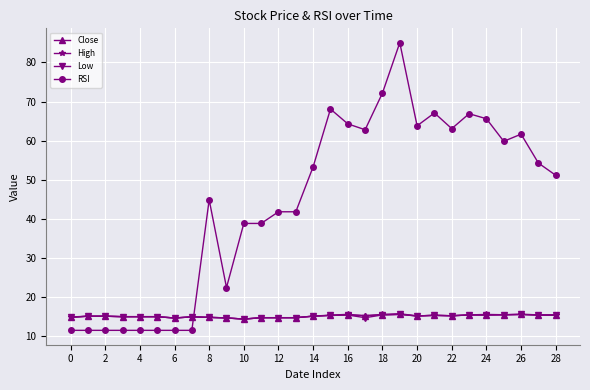

What is the value of the Close point at the 13th from the left?

14.8